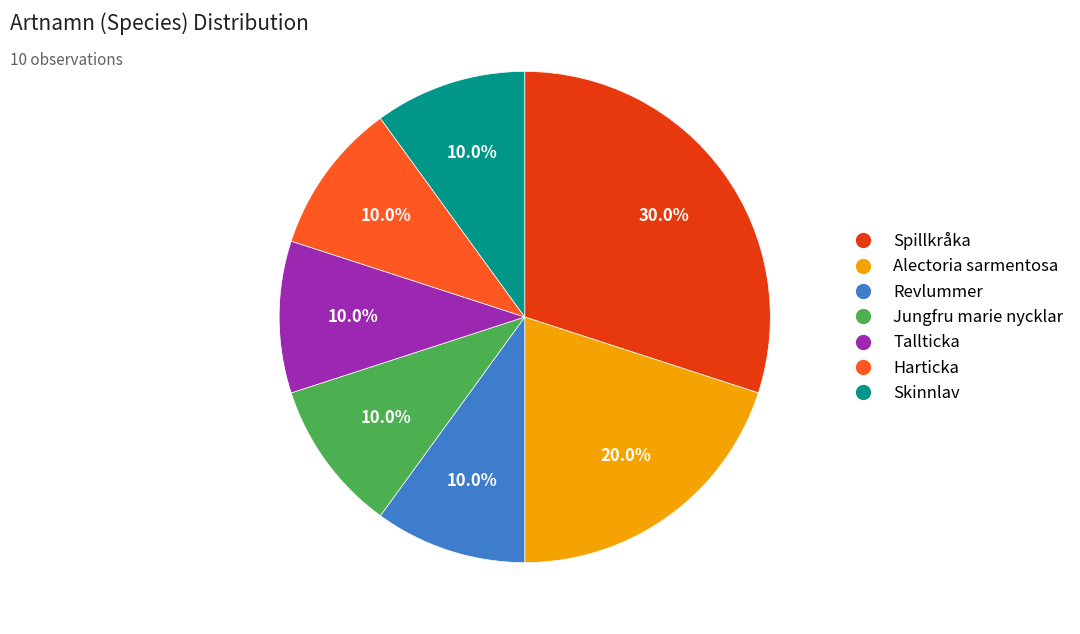

What is the total percentage of Skinnlav and Jungfru marie nycklar?

20.0%